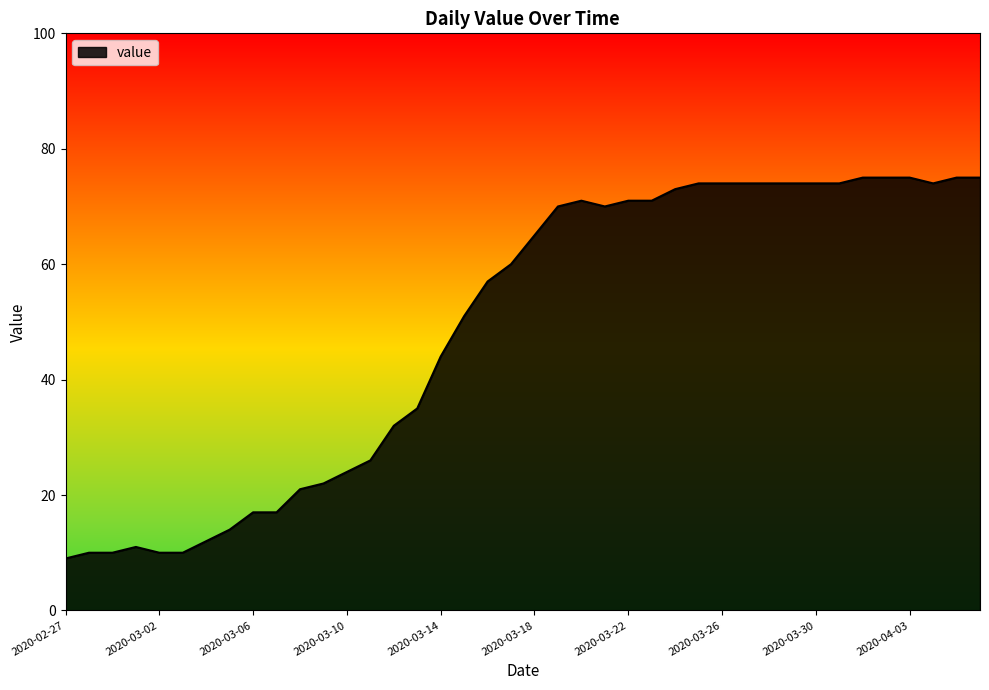

What is the maximum value shown in the chart?

75